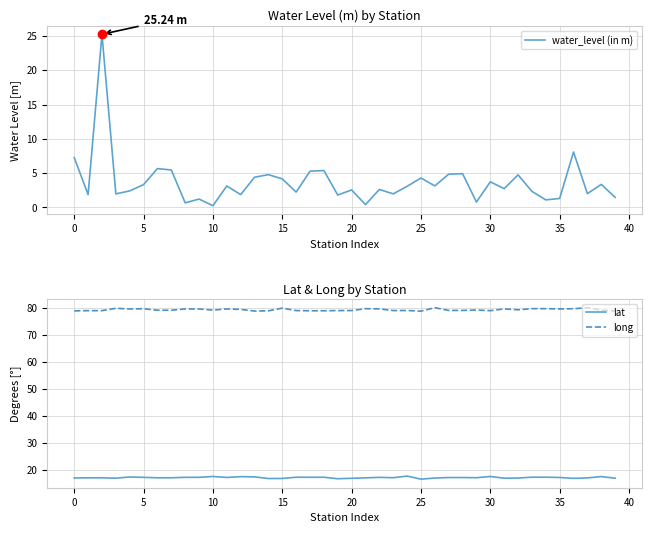

What is the minimum value shown in the chart?

0.2